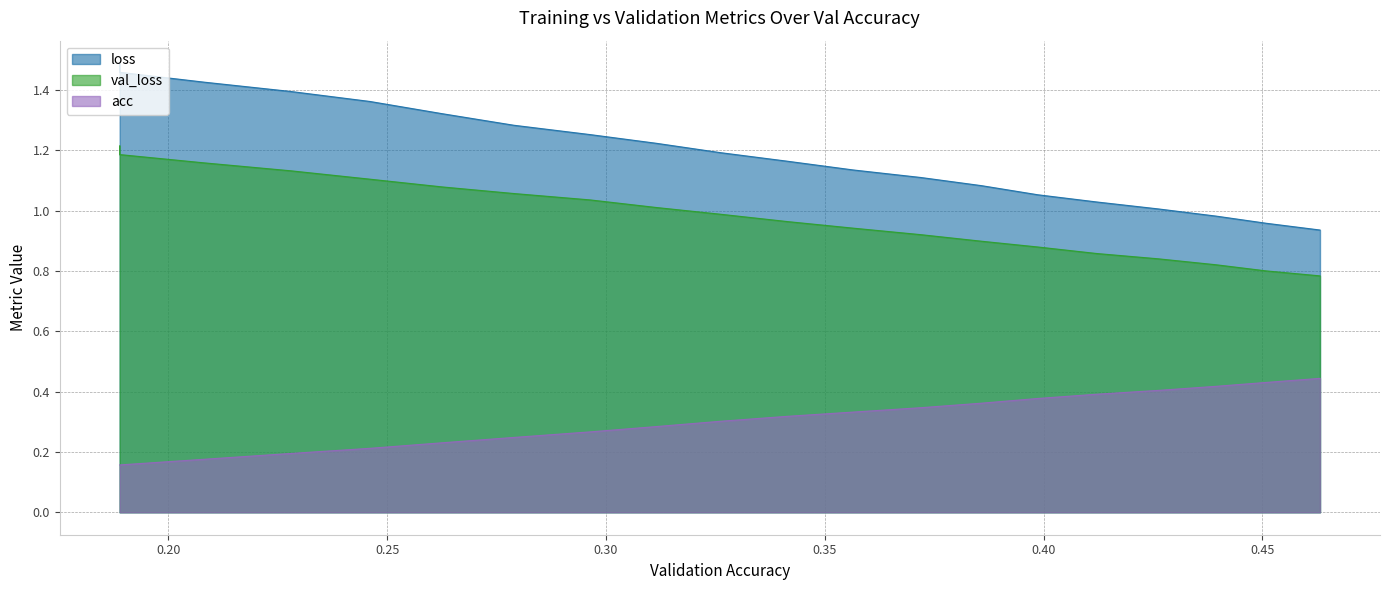

Is it true that loss equals 2.1 at 0.30?

False